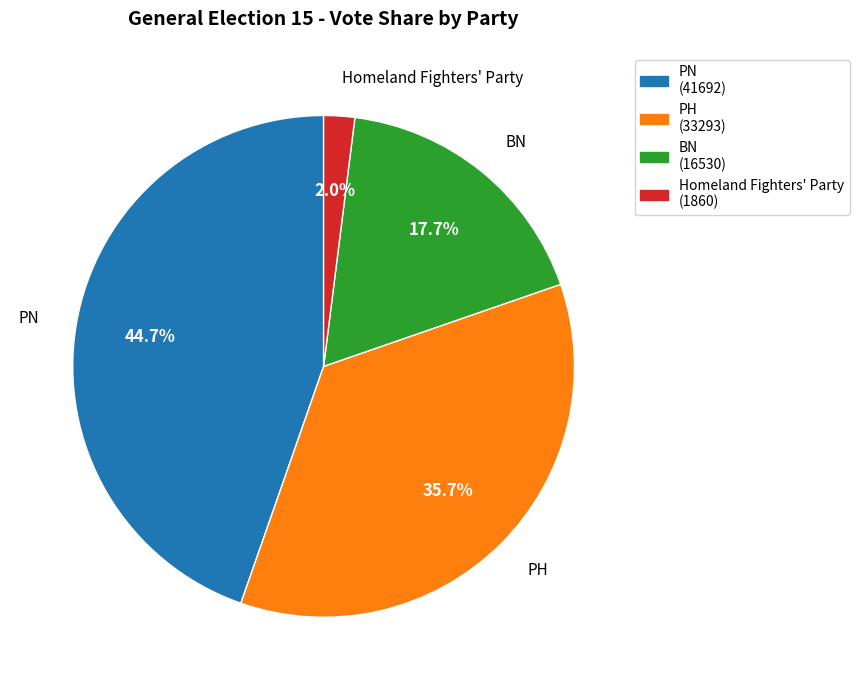

Which slice is the smallest?

Homeland Fighters' Party